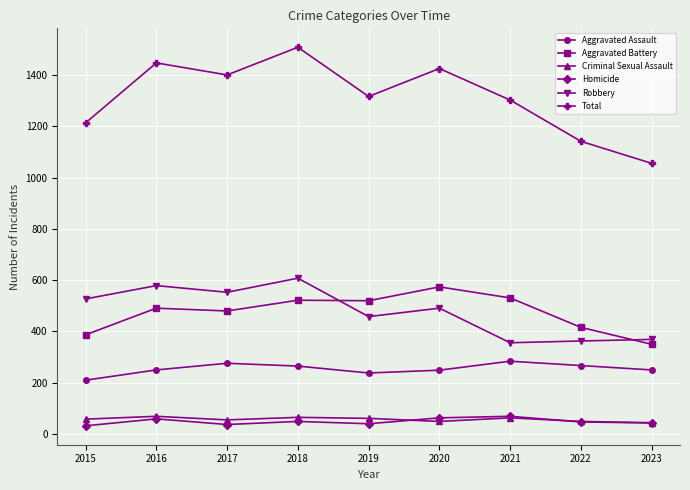

What is the spread (max minus min) of values at 2022?

1095